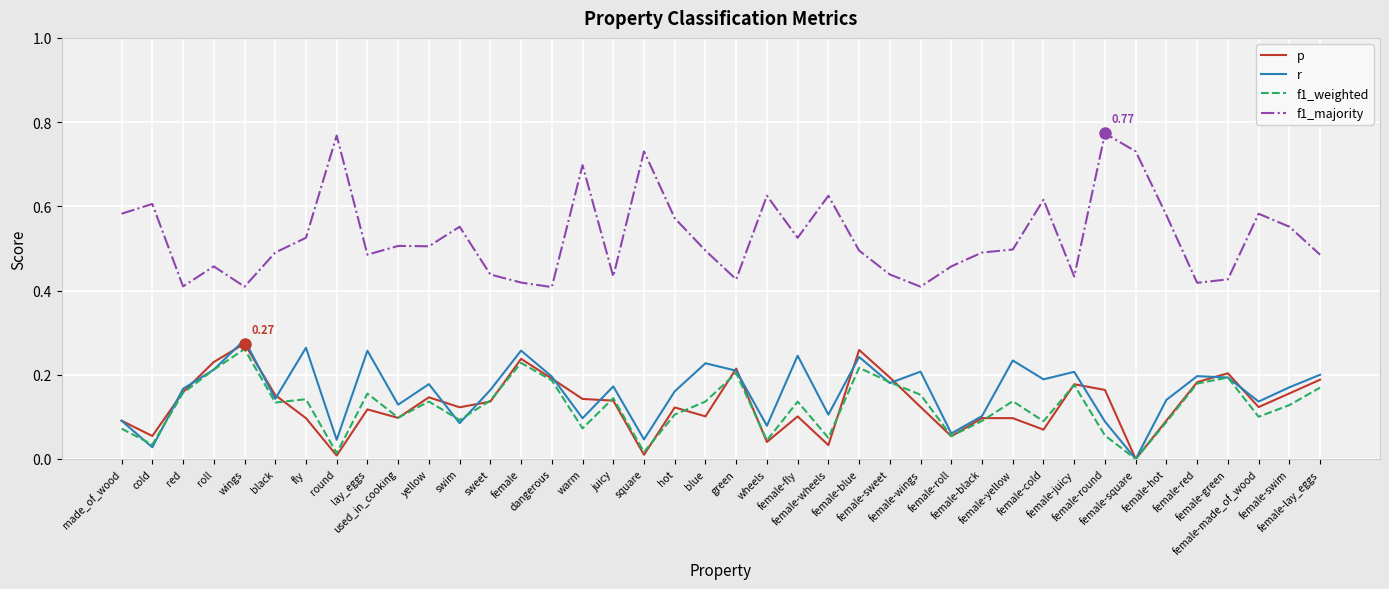

Which series changed the most between female and female-made_of_wood?

f1_majority